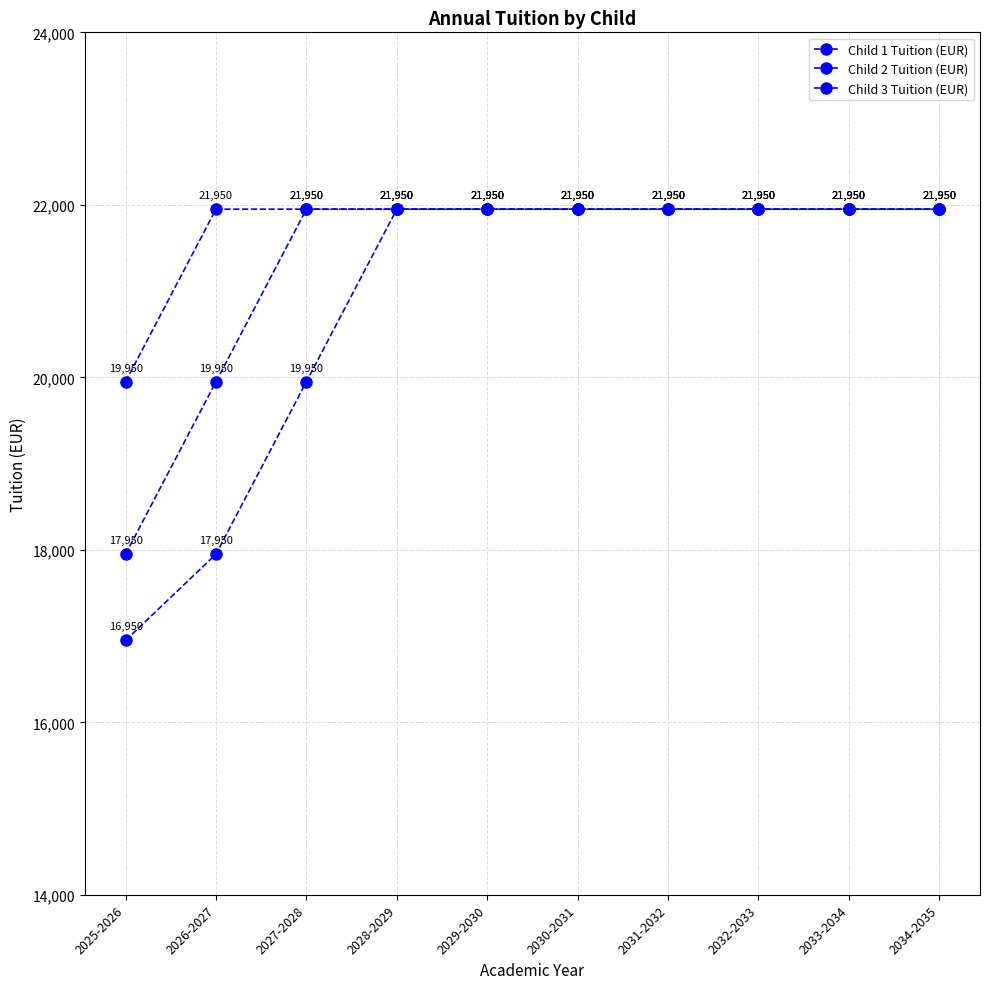

How many lines are shown in the chart?

3